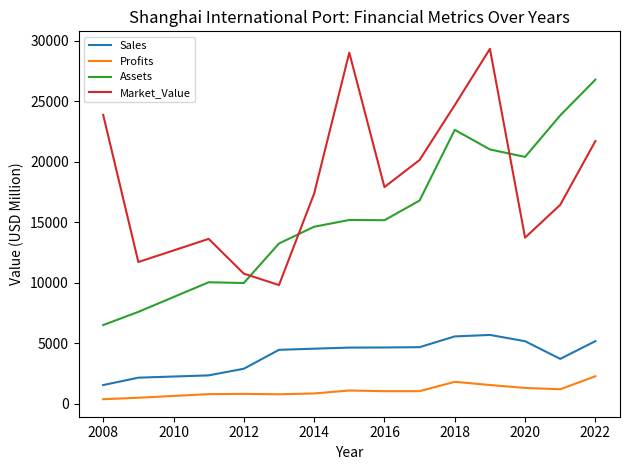

True or false: Market_Value and Sales cross at least once.

False